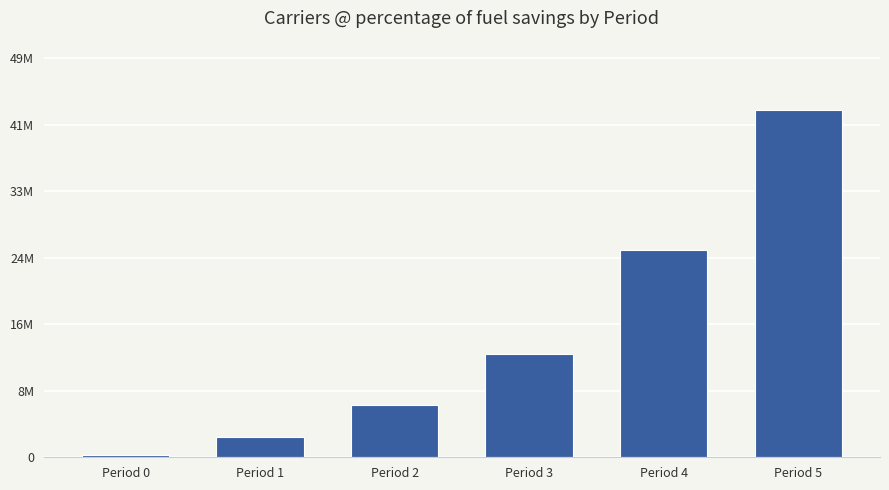

Are the bars horizontal?

No